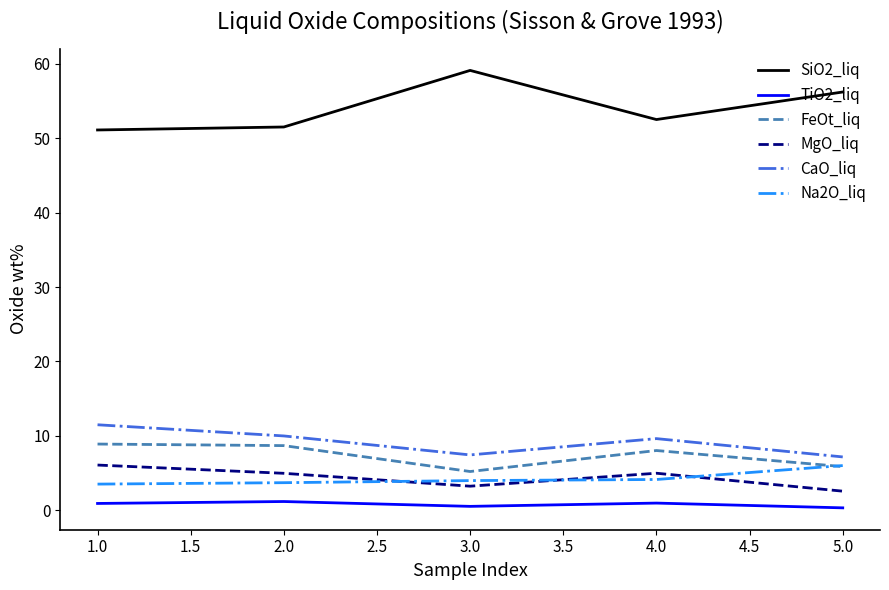

True or false: TiO2_liq and CaO_liq intersect in this chart.

False